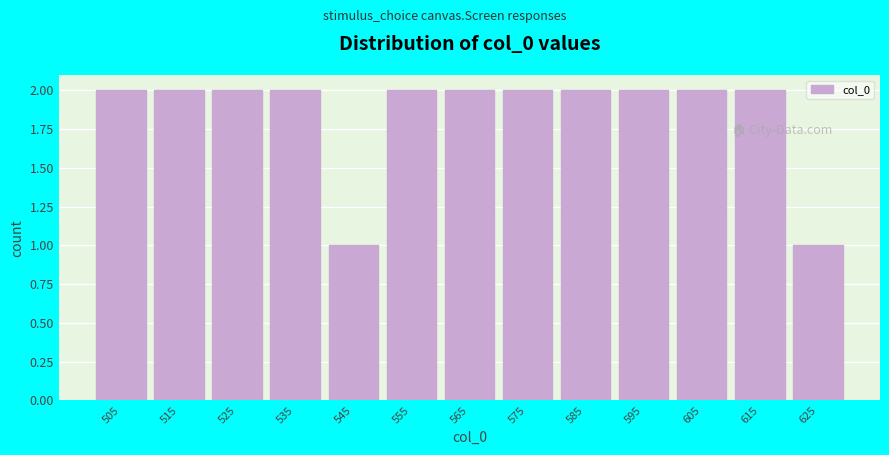

Reading left to right, list every bar in this chart as the range it spans on the x-axis followed by its height. The values are not printed on the chart, so give them approximately, as read against the axis.

500 to 510: 2
510 to 520: 2
520 to 530: 2
530 to 540: 2
540 to 550: 1
550 to 560: 2
560 to 570: 2
570 to 580: 2
580 to 590: 2
590 to 600: 2
600 to 610: 2
610 to 620: 2
620 to 630: 1